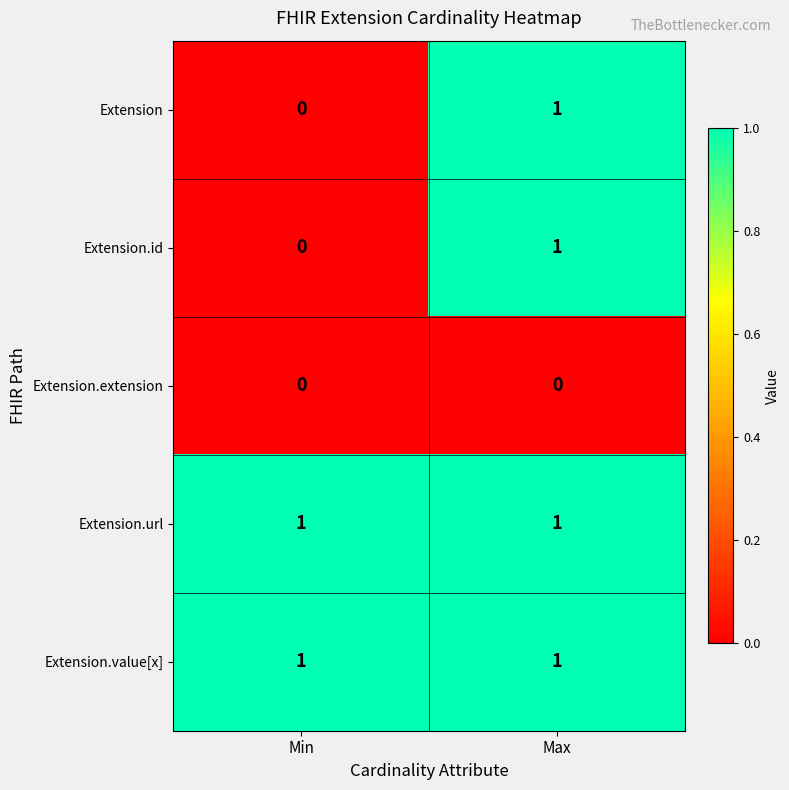

What is the spread (max minus min) of values at Min?

1